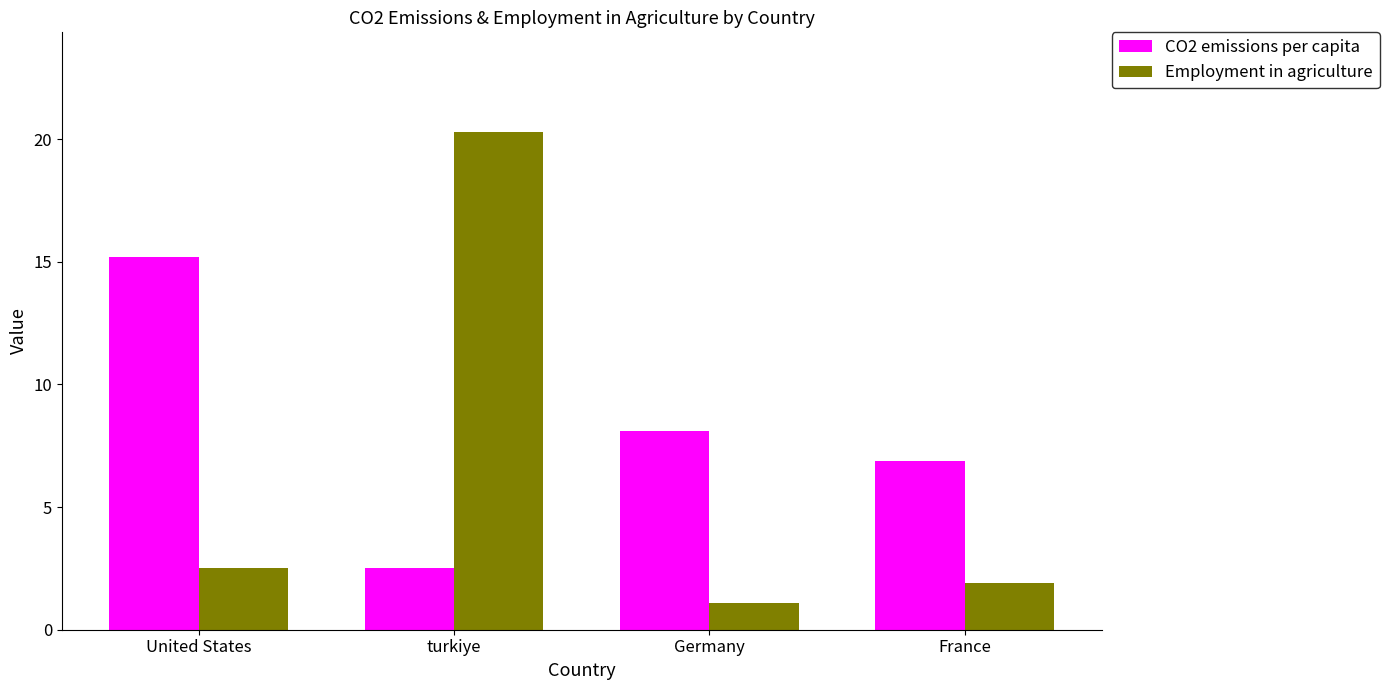

What position from the left is Germany?

3